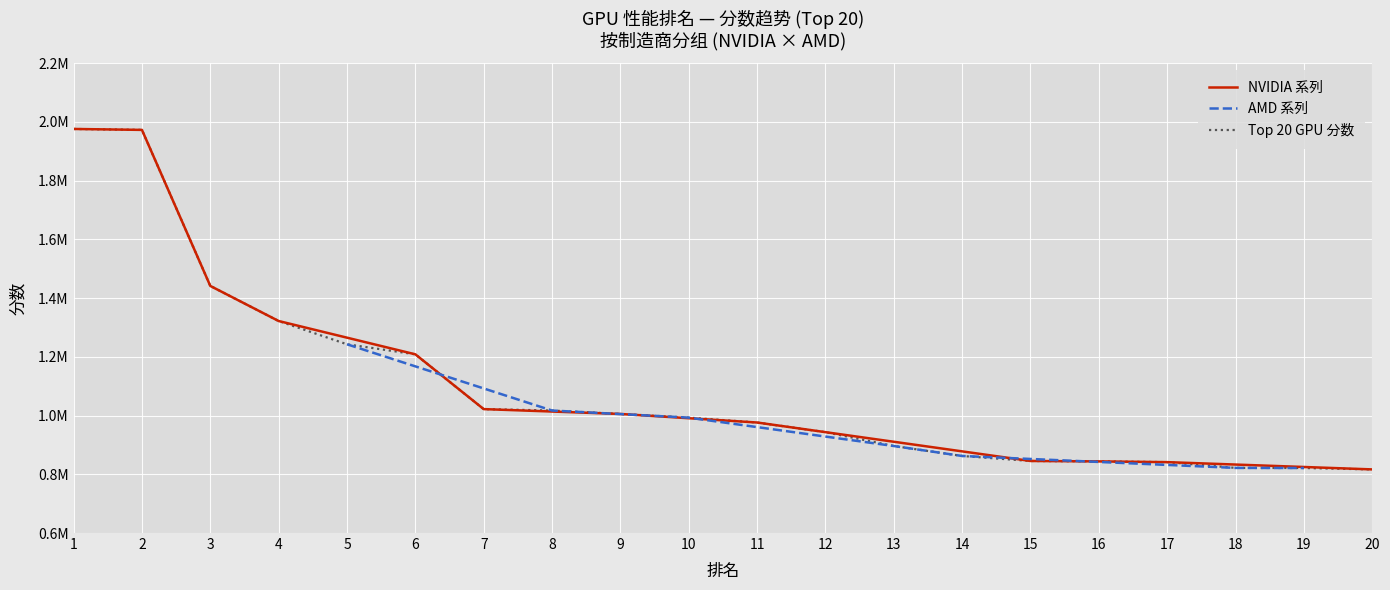

Is it true that the value at 18 is 293776?

False